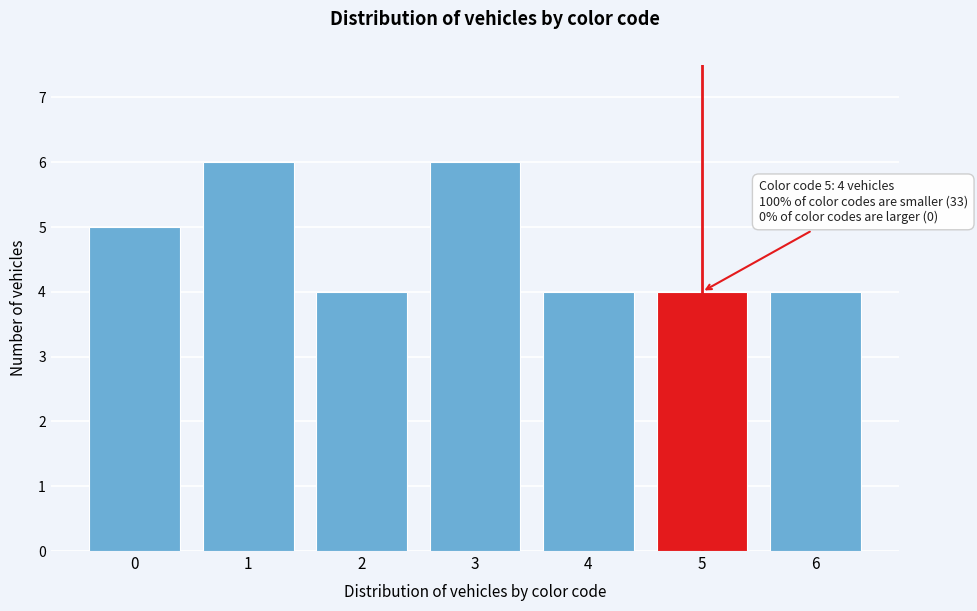

Reading left to right, transcribe all the data shown in this chart.

0=5	1=6	2=4	3=6	4=4	5=4	6=4